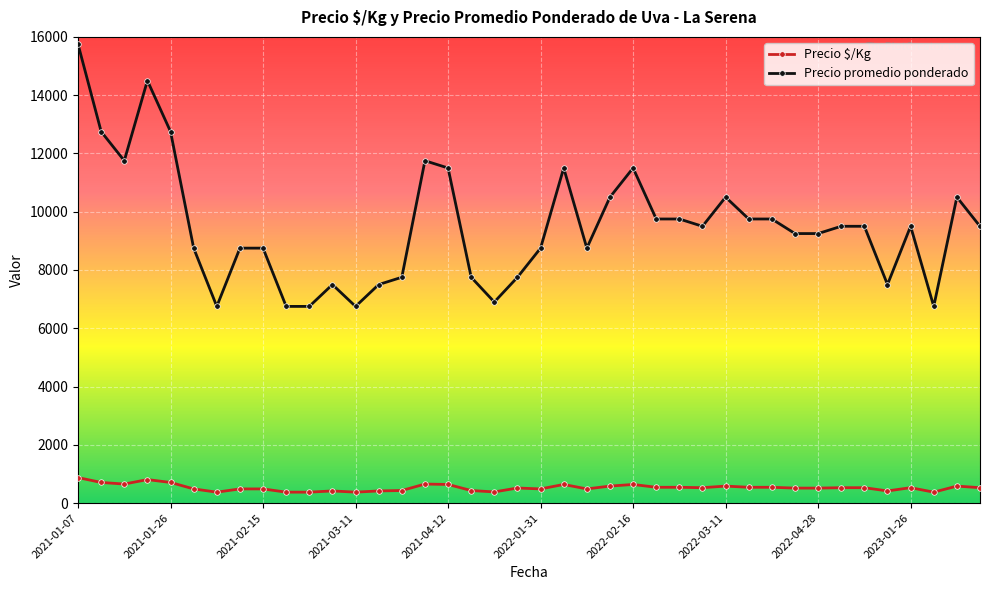

What is the minimum value shown in the chart?

375